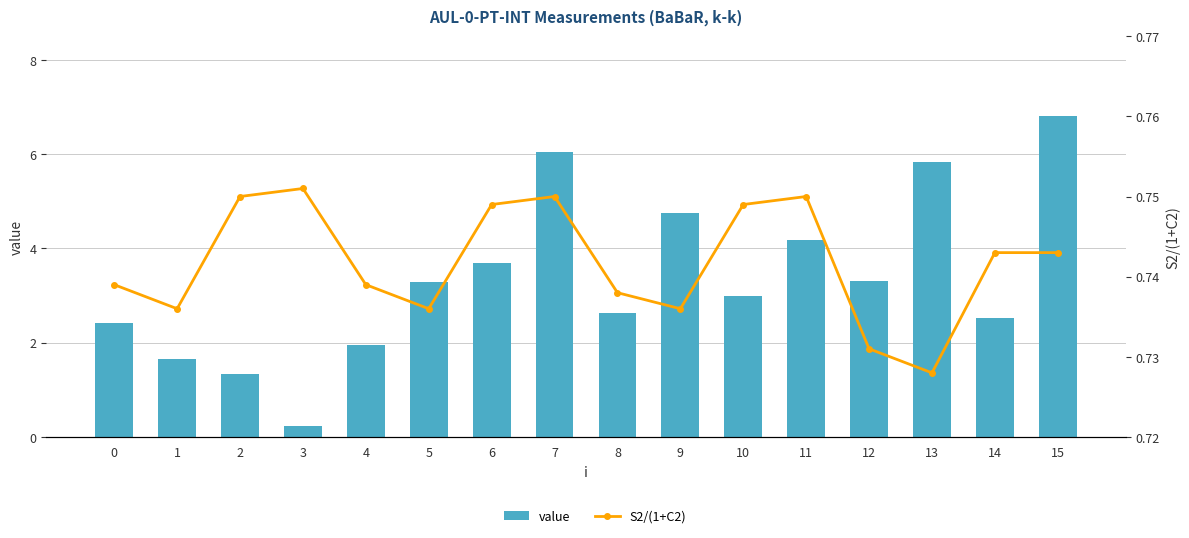

List the series in order of their peak value, lowest first.

S2/(1+C2), value